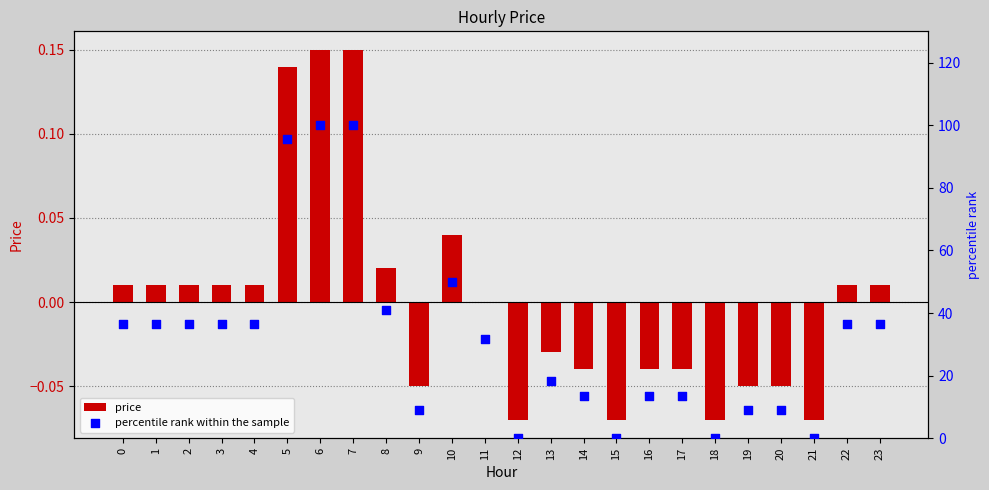

Which series has the largest total across all categories?

percentile rank within the sample